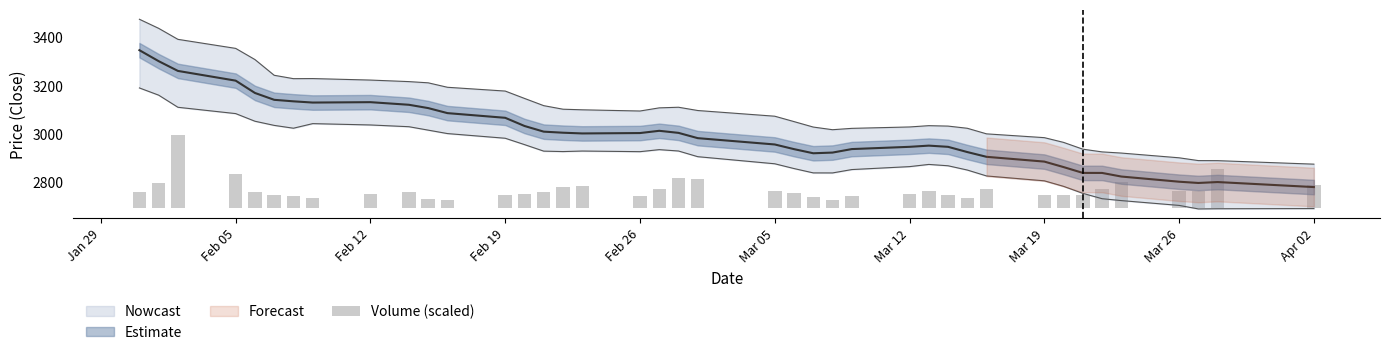

What is the value of the 35th bar from the left?

77.1